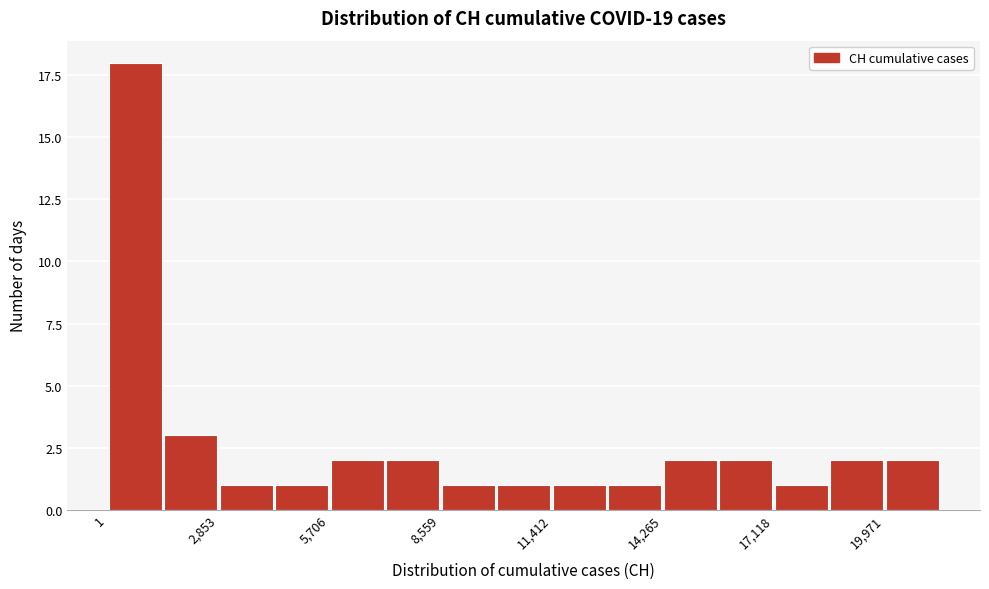

Around what value on the x-axis is the tallest bar? Give the approximate position of its centre, as read against the axis.

500